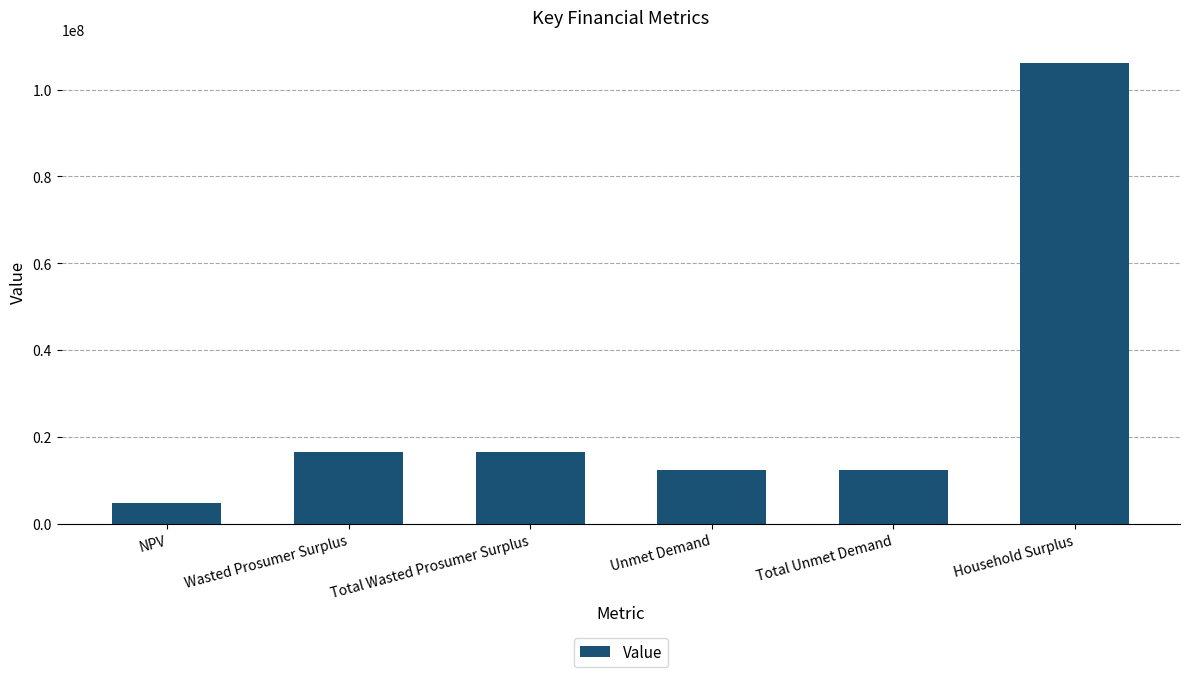

Count the number of categories in the chart.

6